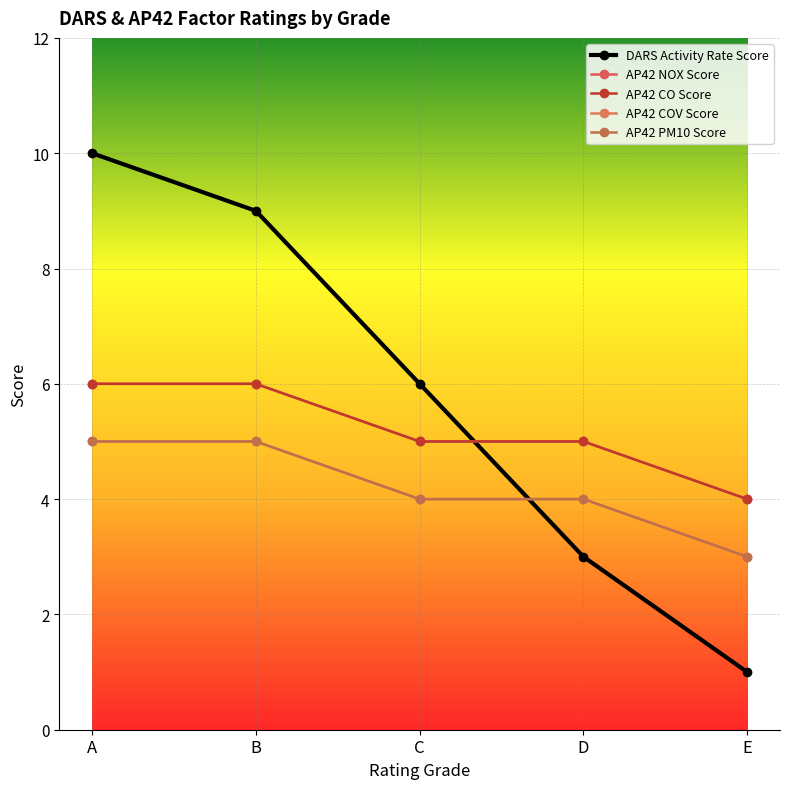

True or false: AP42 COV Score has a value of 5 at B.

True